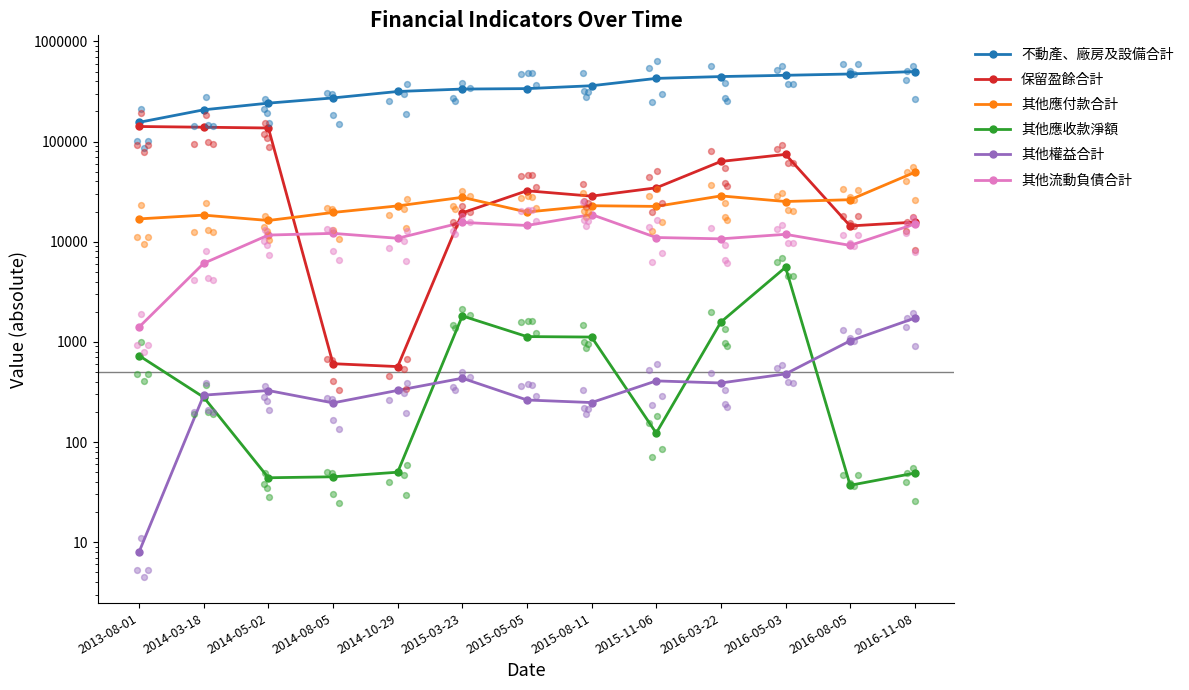

At how many categories does at least one series exceed 22026?

13